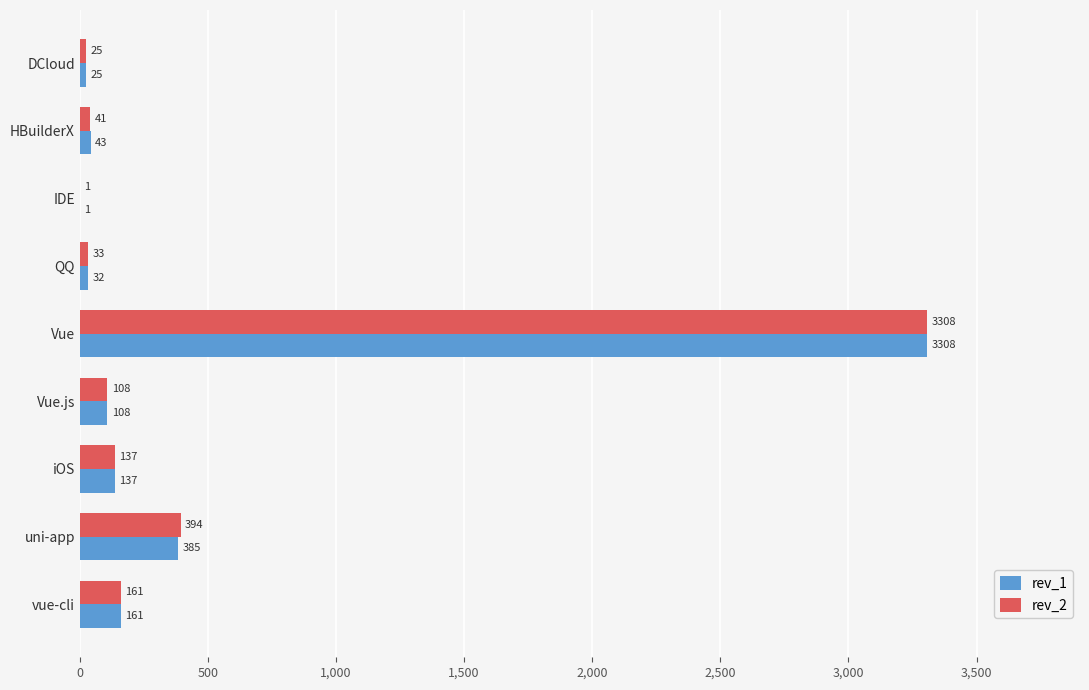

What is the total value across all series at QQ?

65